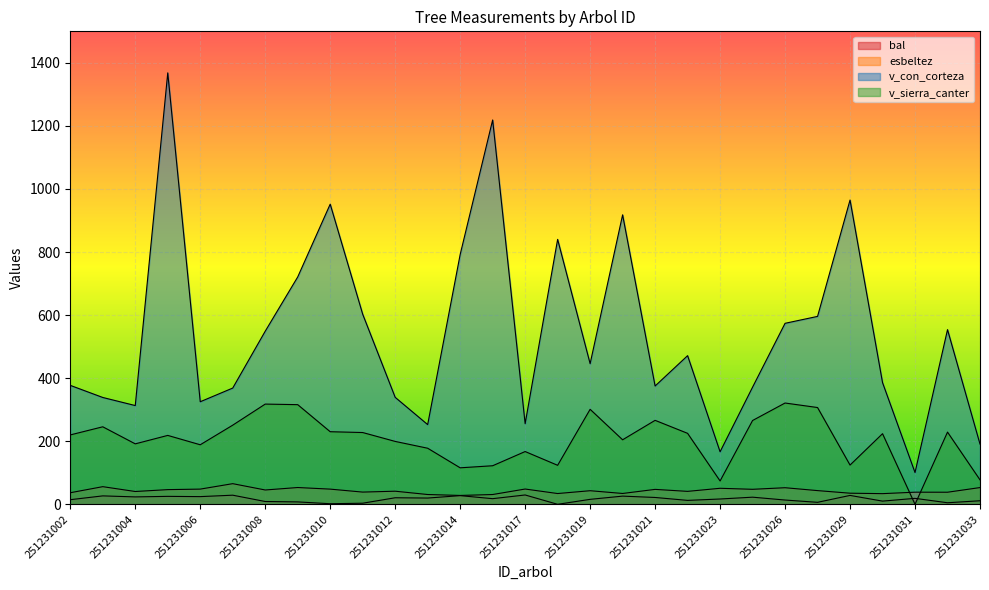

True or false: v_con_corteza and esbeltez cross at least once.

False